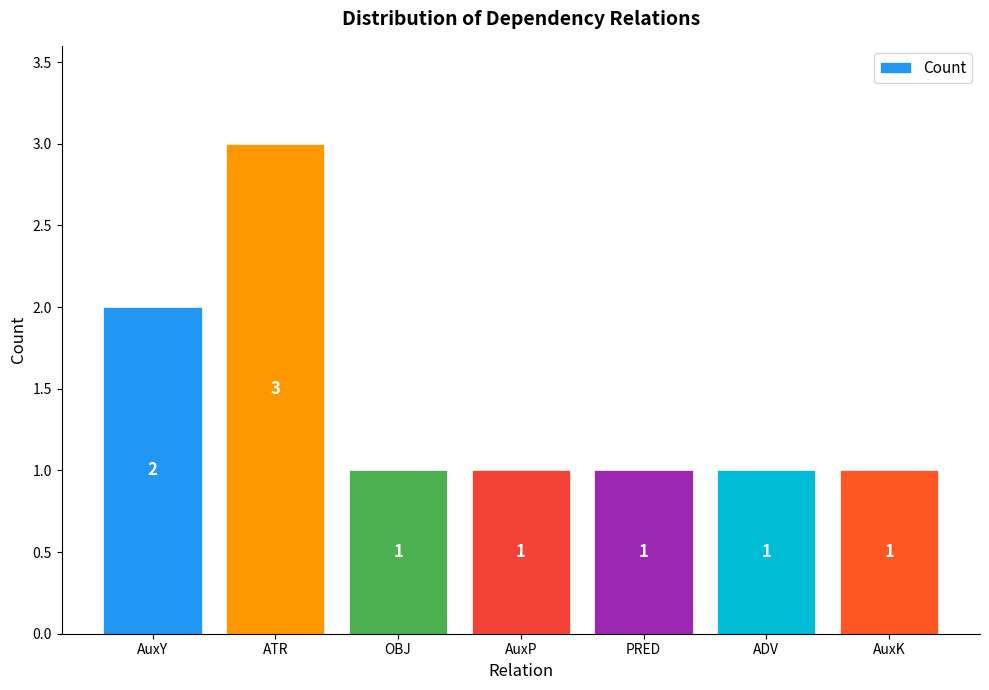

What is the maximum value shown in the chart?

3